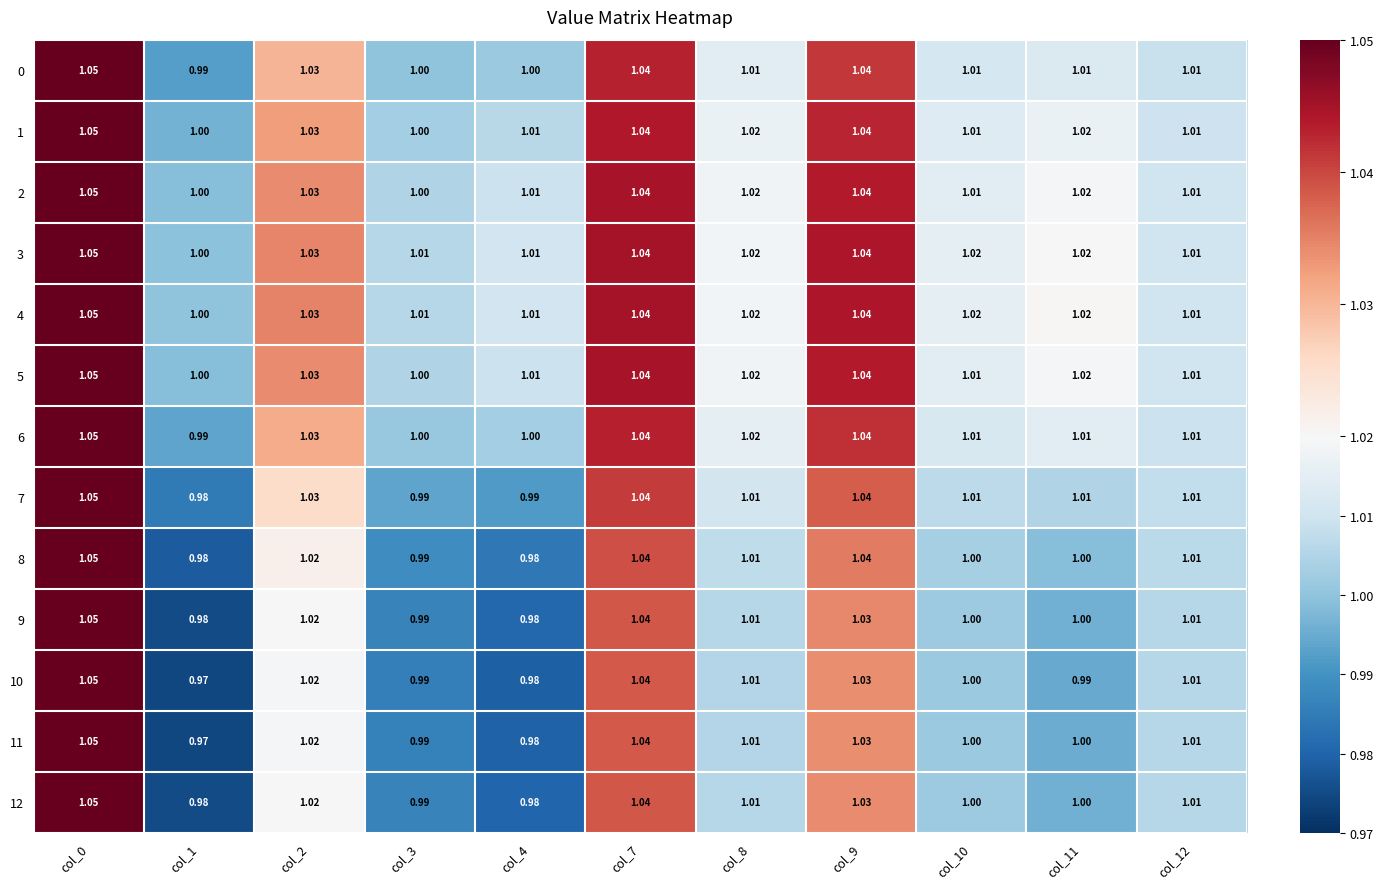

How many distinct data groups are displayed?

13